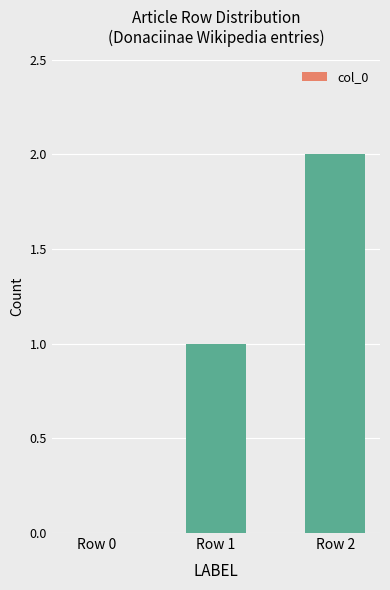

What is the average value?

1